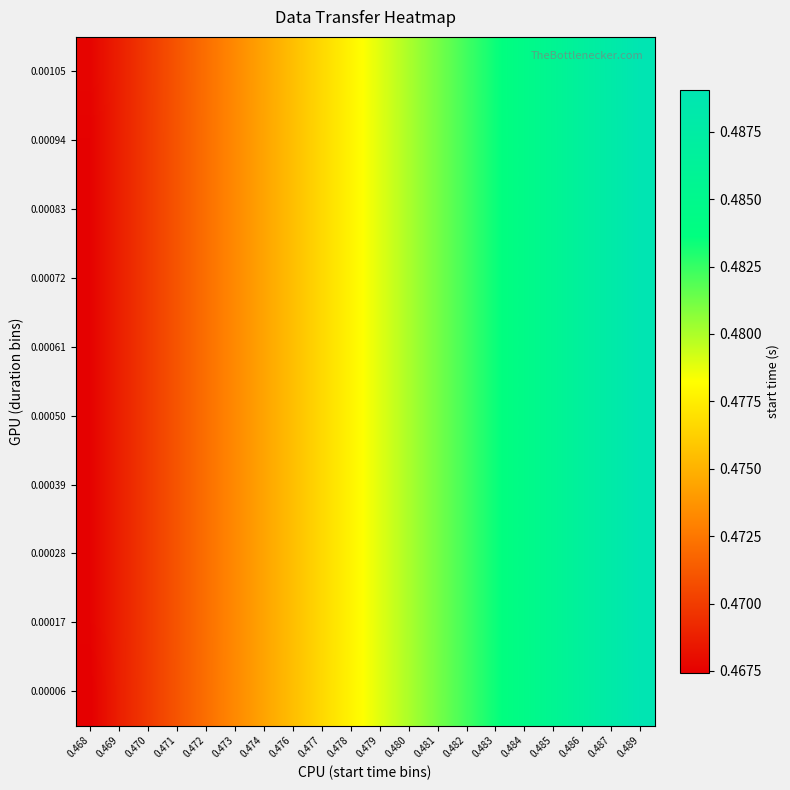

At which category is the sum across all series the highest?

0.489